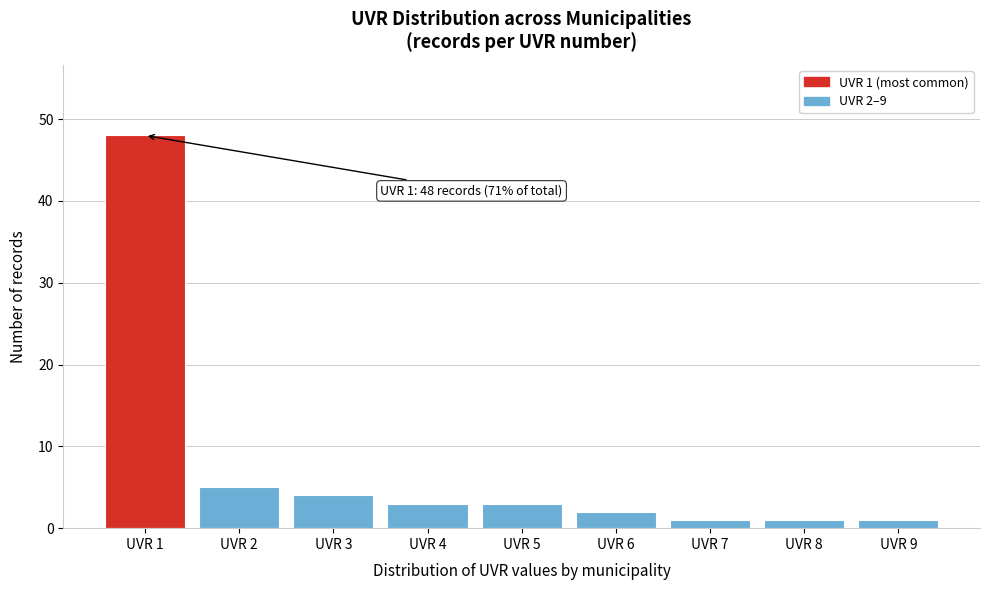

Reading left to right, transcribe all the data shown in this chart.

48	5	4	3	3	2	1	1	1